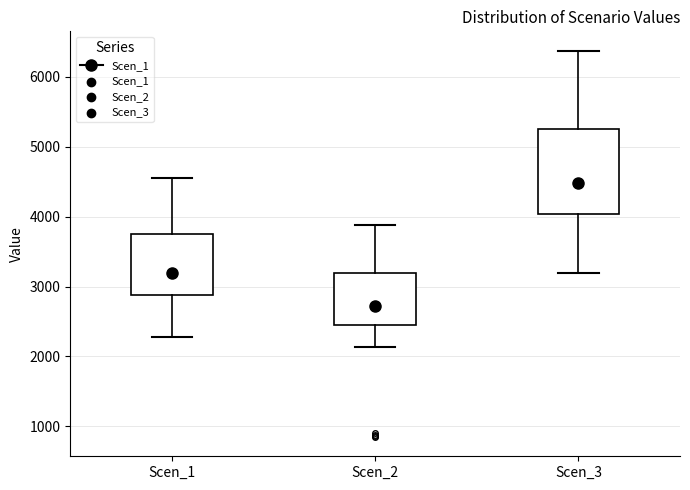

Which box is the tallest, from its lower edge to its upper edge?

Scen_3